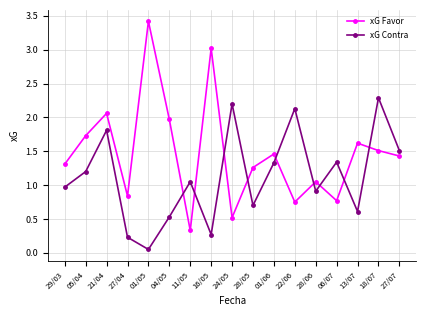

What is the sum of the xG Favor values at 24/05 and 27/04?

1.4